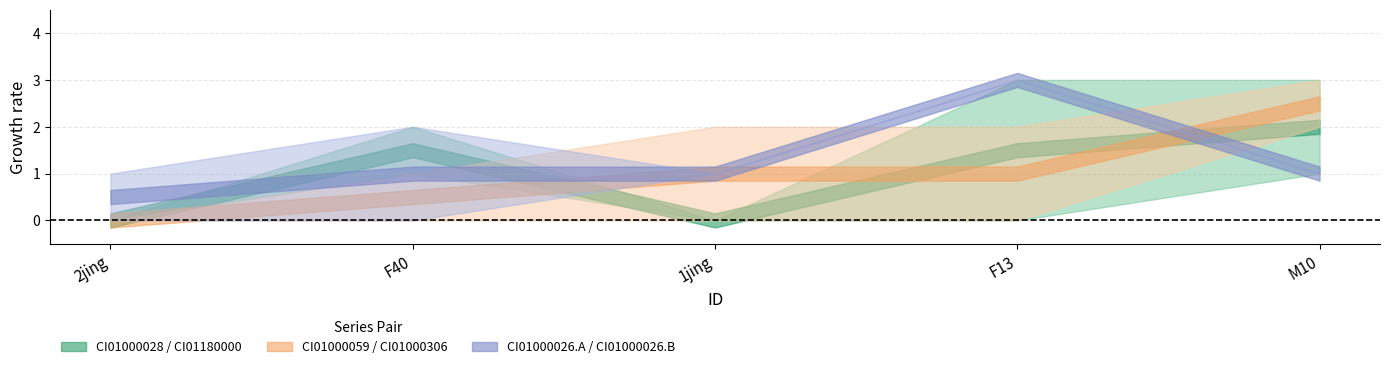

Reading right to left, list all the values displayed in this chart.

CI01000028_6401965_6402198.B: M10=1	F13=3	1jing=0	F40=2	2jing=0
CI01180000_2512403_2512737.B: M10=3	F13=0	1jing=0	F40=1	2jing=0
CI01000059_3281302_3281512.A: M10=3	F13=0	1jing=2	F40=0	2jing=0
CI01000306_9121383_9121502.A: M10=2	F13=2	1jing=0	F40=1	2jing=0
CI01000026_3730297_3730372.A: M10=1	F13=3	1jing=1	F40=0	2jing=0
CI01000026_3730297_3730372.B: M10=1	F13=3	1jing=1	F40=2	2jing=1